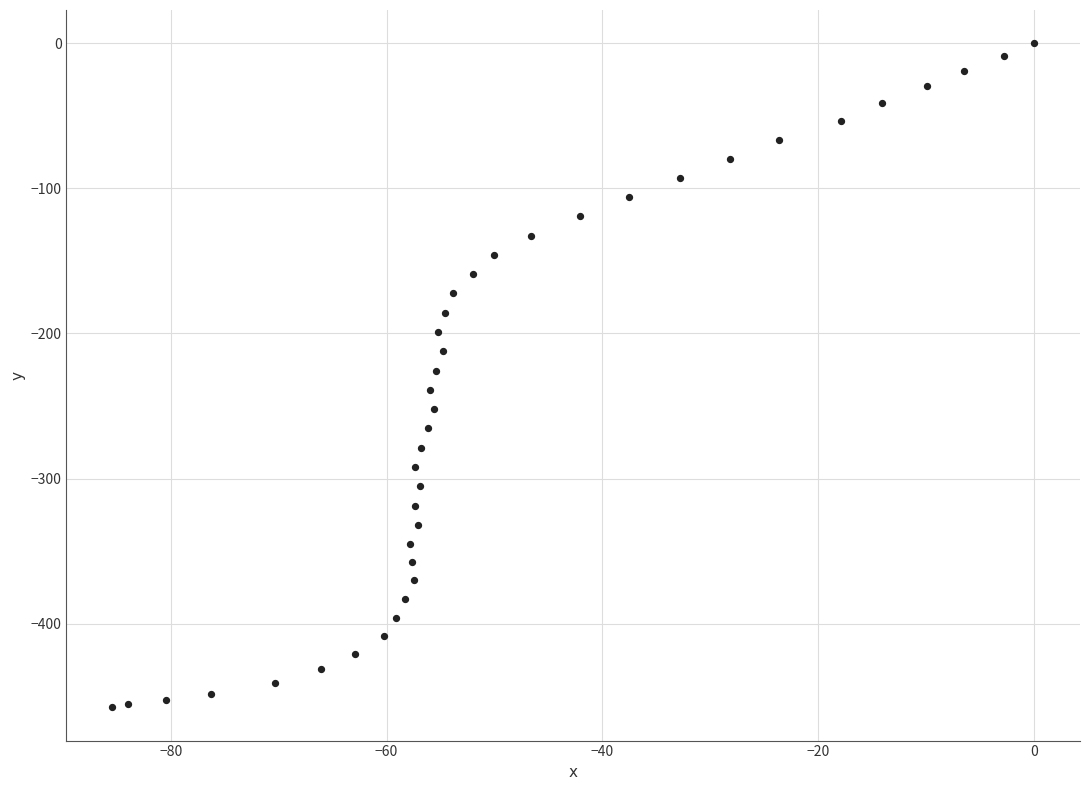

What is the range of Y values (max minus min)?

457.6